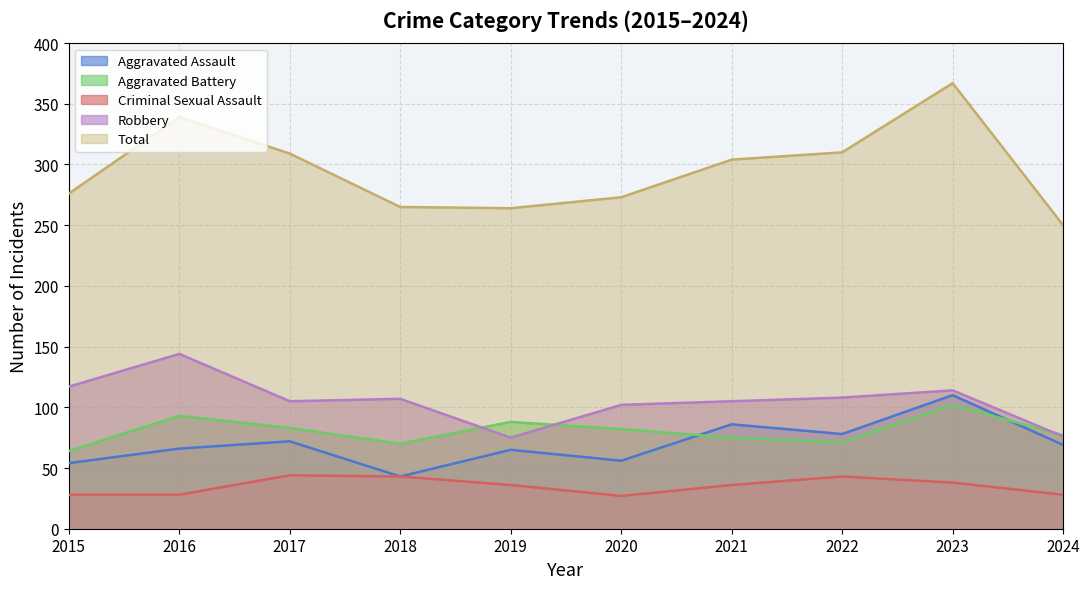

What is the sum of the Robbery values at 2018 and 2015?

224